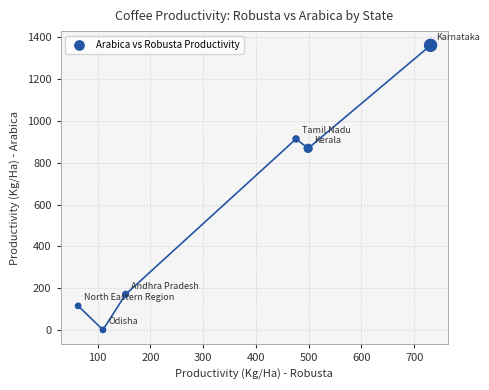

What is the average X value?

339